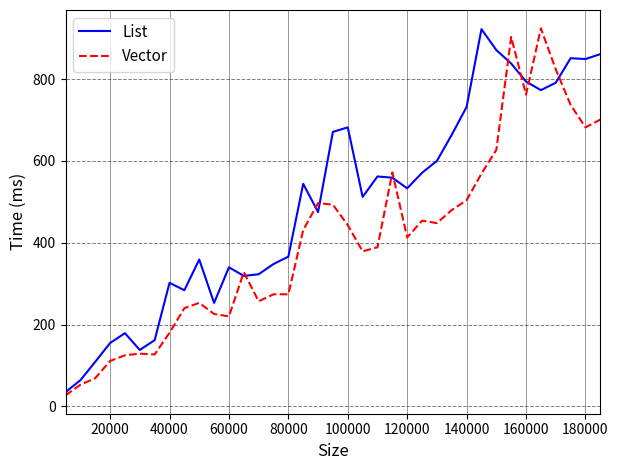

List the series in order of their overall mean, lowest first.

Vector, List